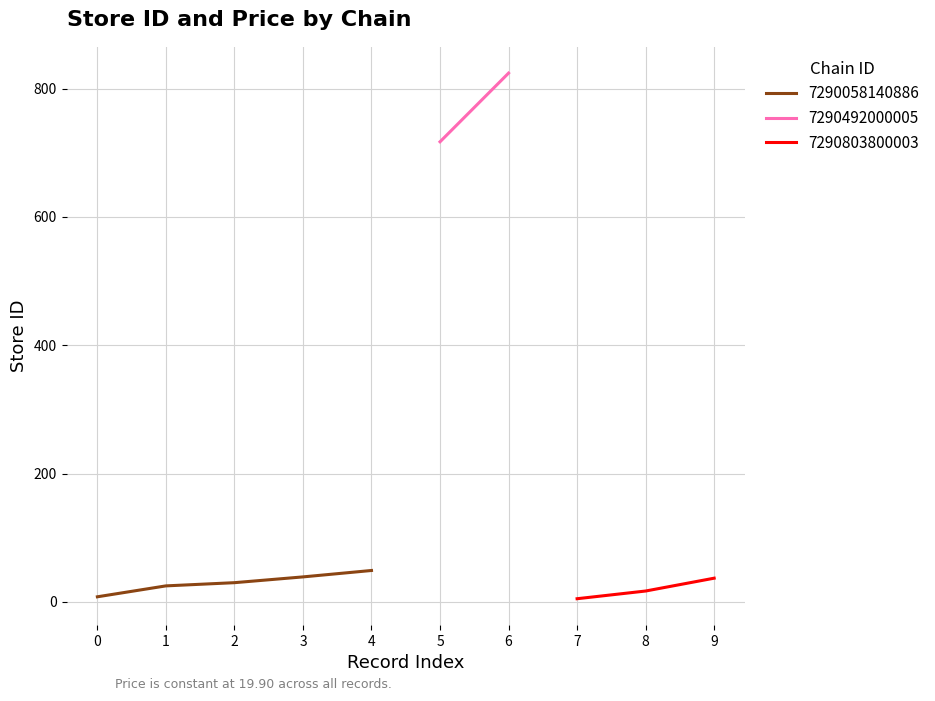

How many times do store_id and price cross each other?

3